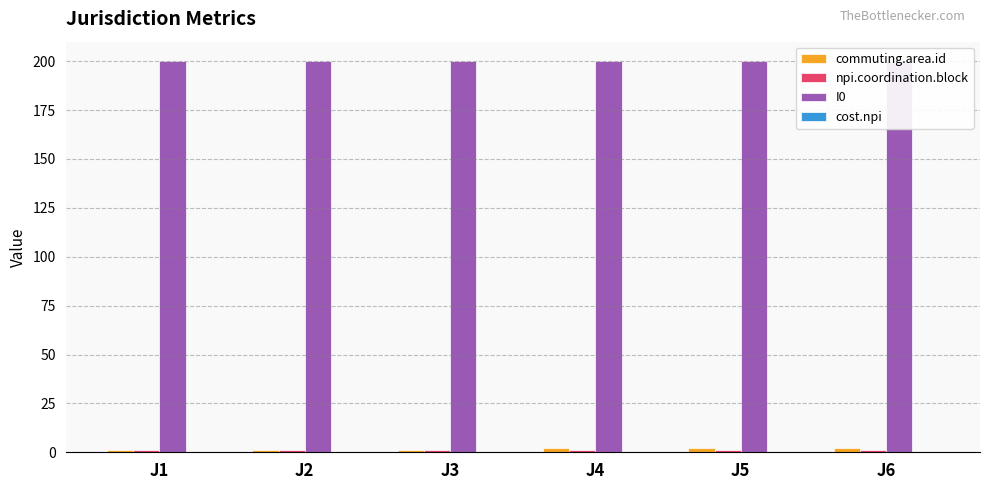

What value does the I0 series have at J6?

200